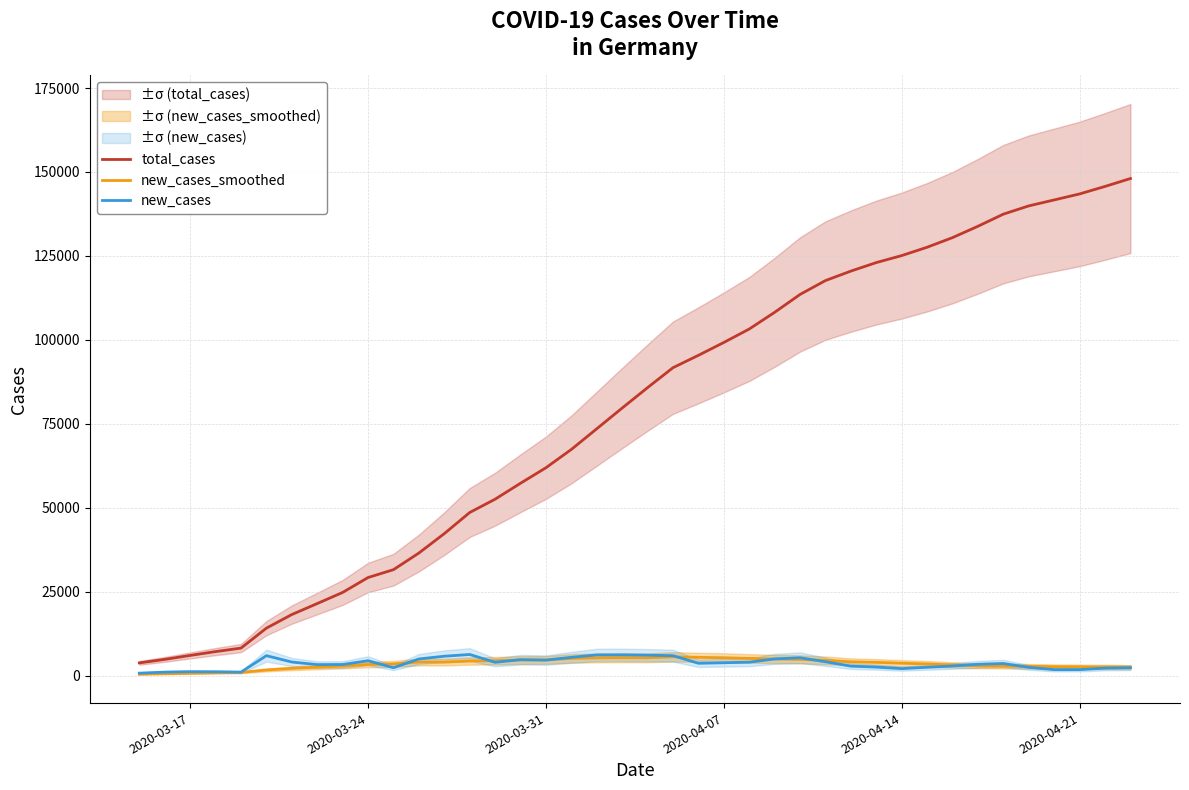

Which series has the widest spread of values?

total_cases